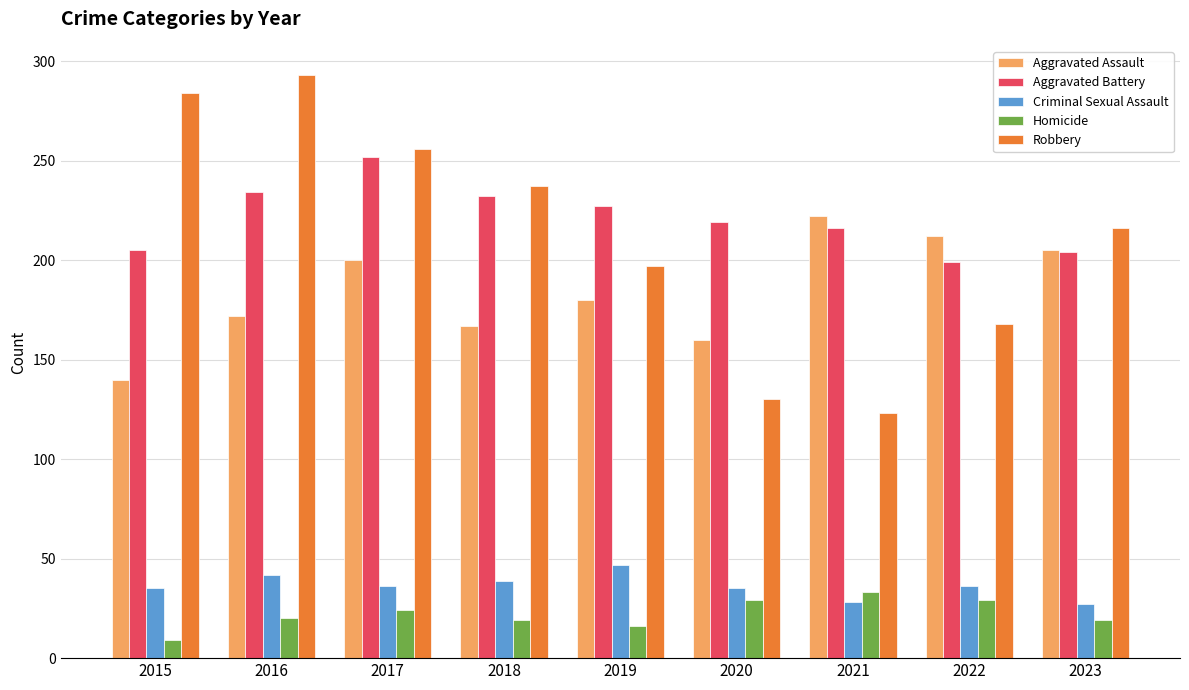

The value of Robbery at 2017 is 362. True or false?

False